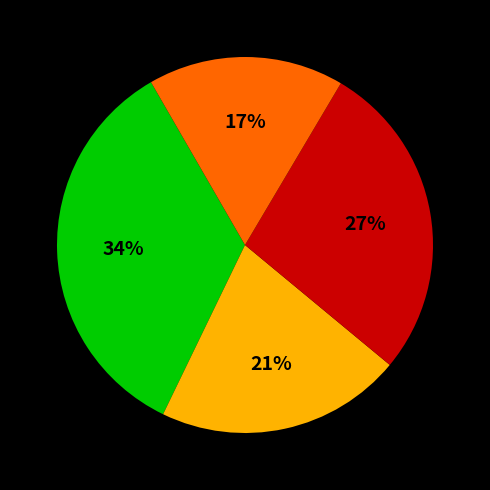

Count the number of slices in the pie.

4